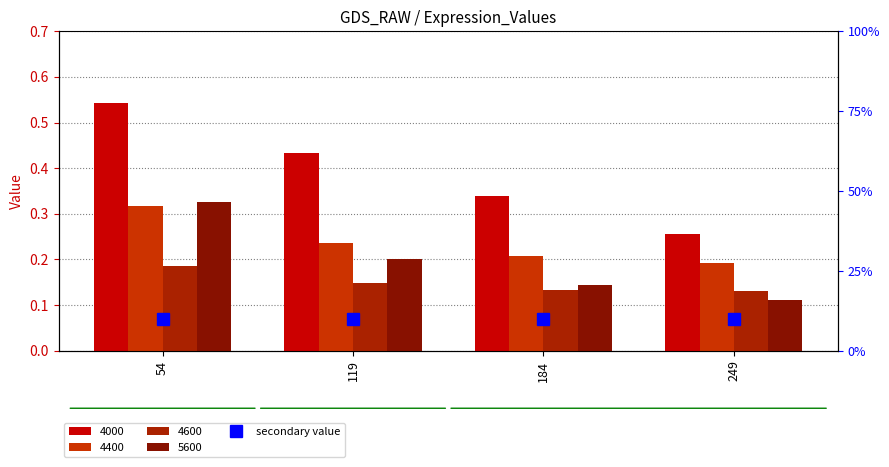

Which series has the largest total across all categories?

4000